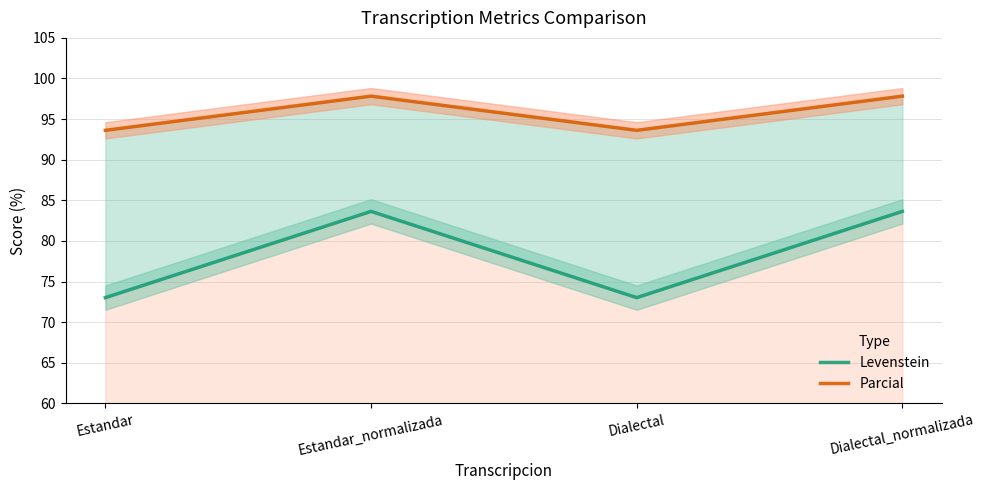

True or false: Parcial and Levenstein intersect in this chart.

False